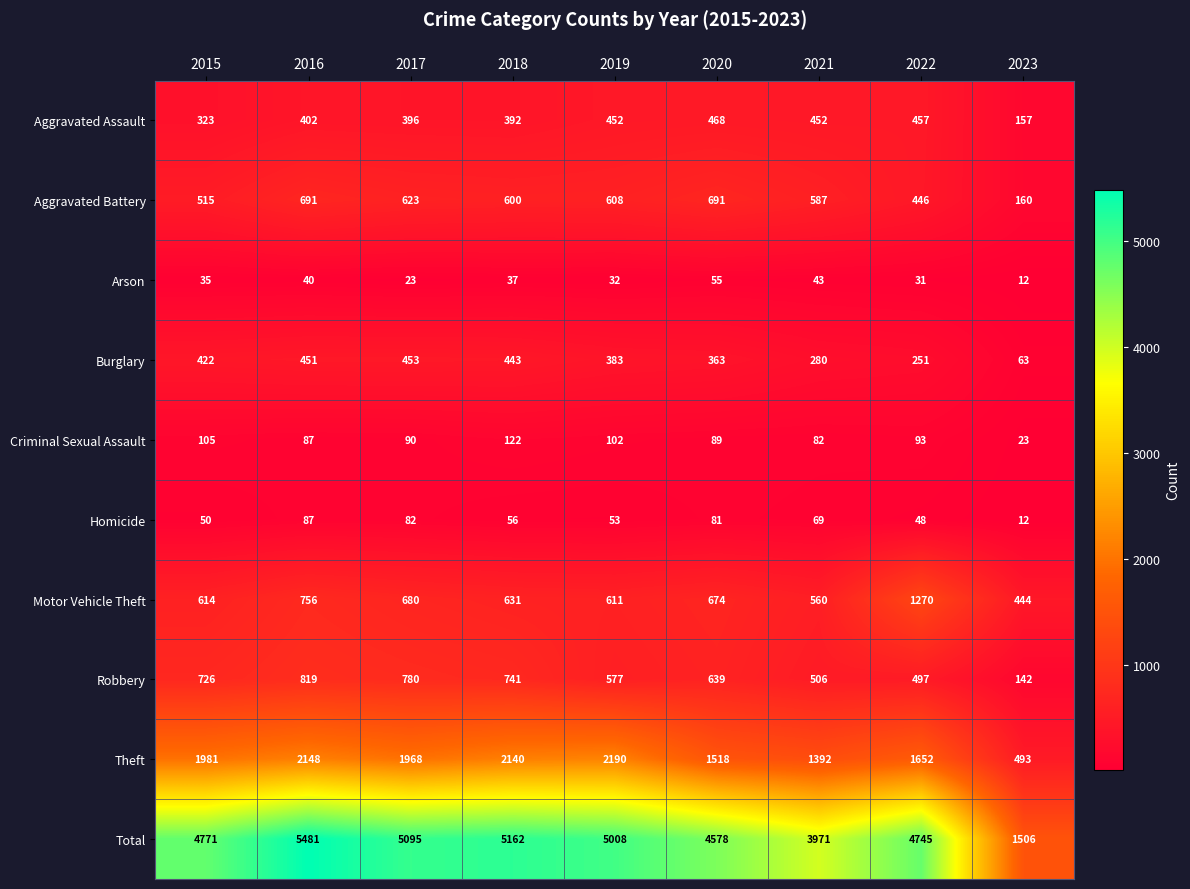

List the series in order of their peak value, lowest first.

Arson, Homicide, Criminal Sexual Assault, Burglary, Aggravated Assault, Aggravated Battery, Robbery, Motor Vehicle Theft, Theft, Total